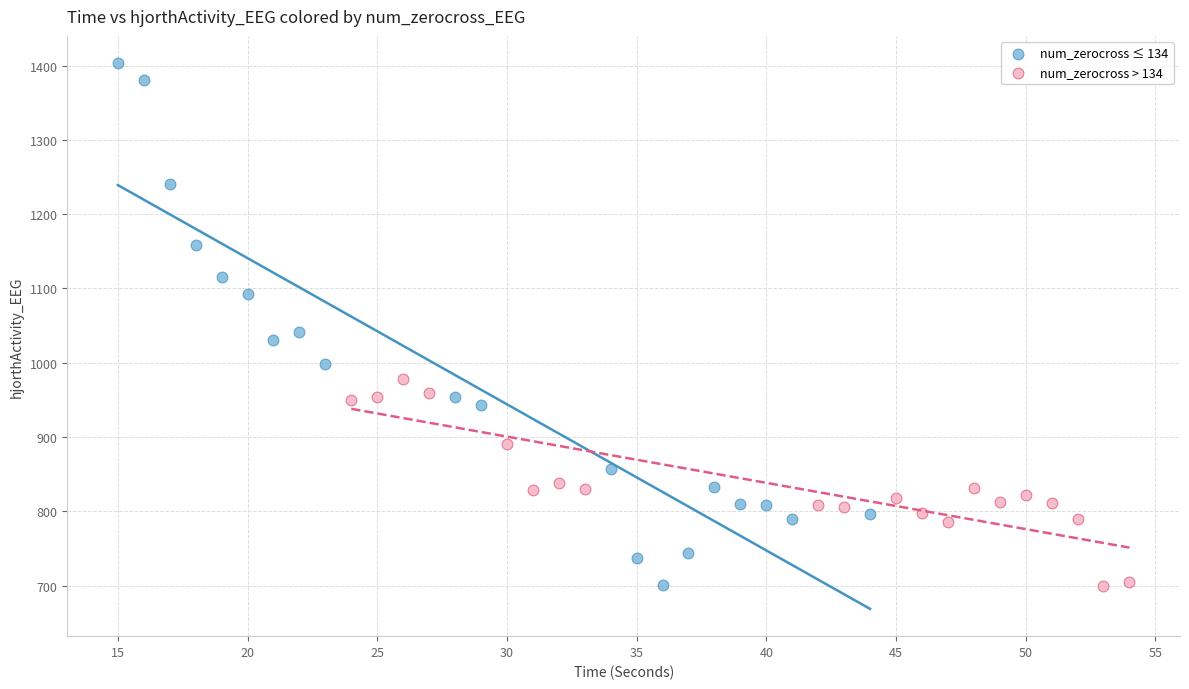

Which series has the largest Y range (max minus min)?

num_zerocross ≤ 134